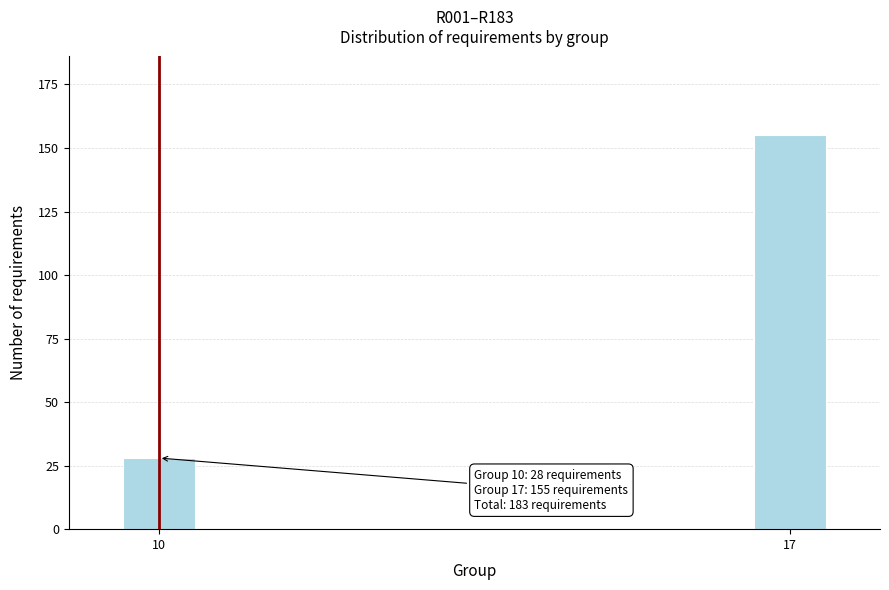

Reading left to right, list all the values displayed in this chart.

28	155